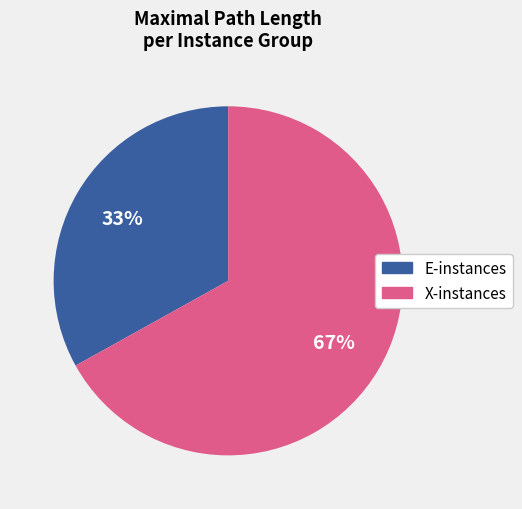

Count the number of slices in the pie.

2